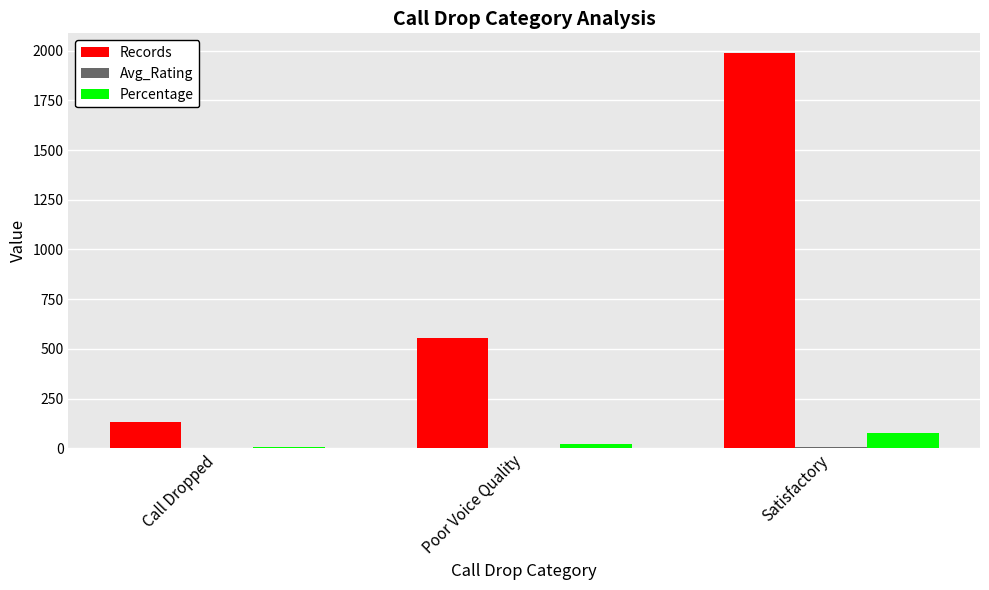

What is the sum of all Percentage values?

100.0